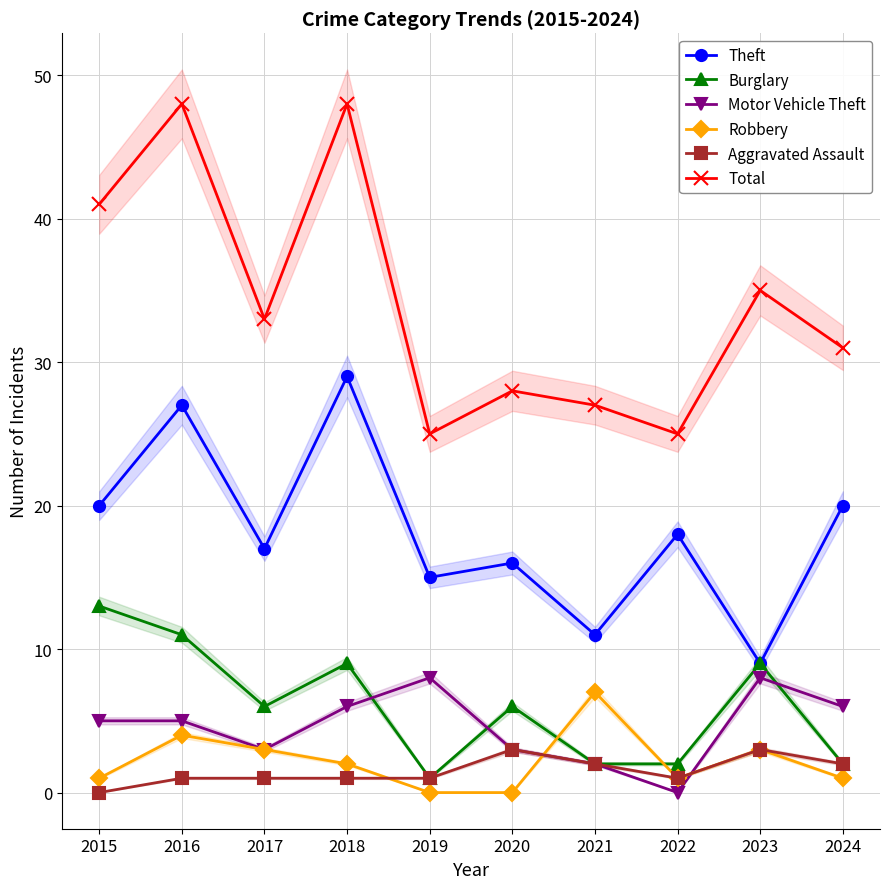

True or false: Robbery and Theft intersect in this chart.

False